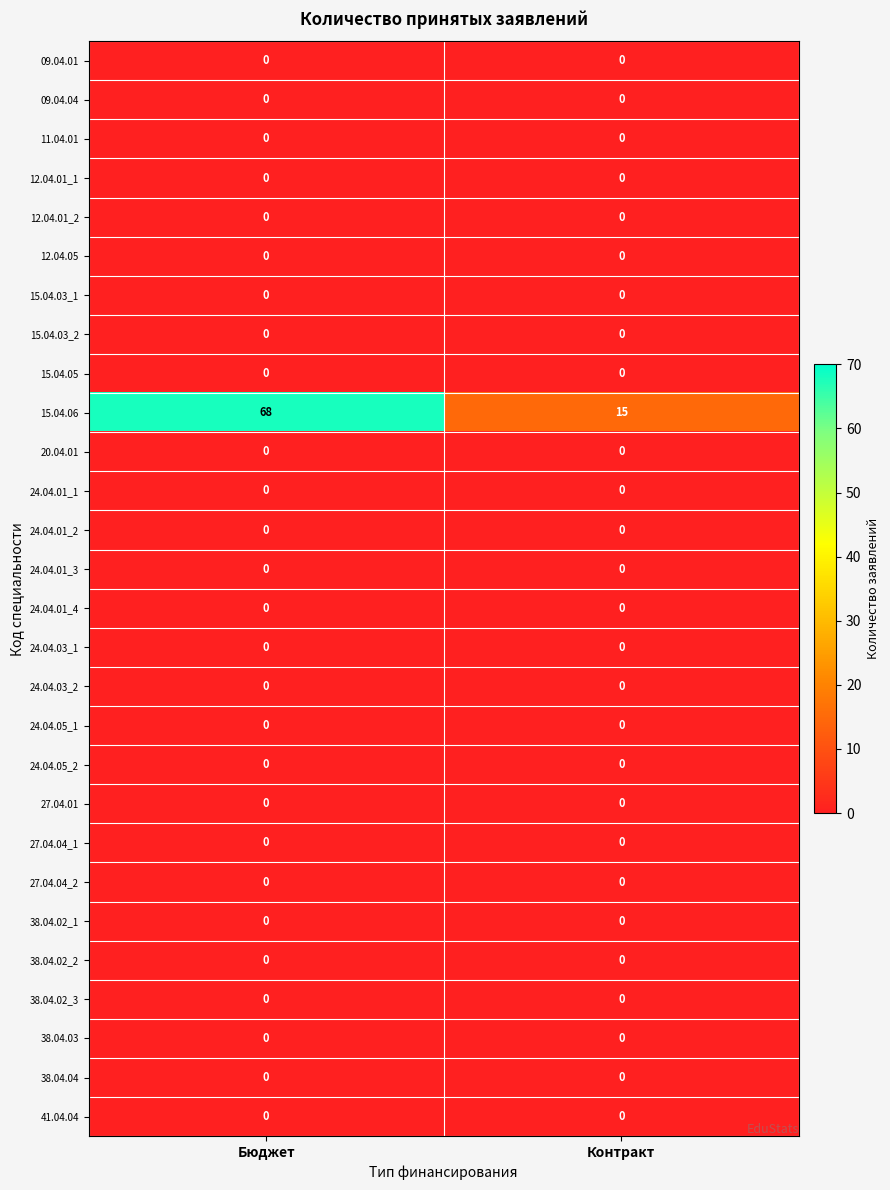

What is the greatest value displayed?

68